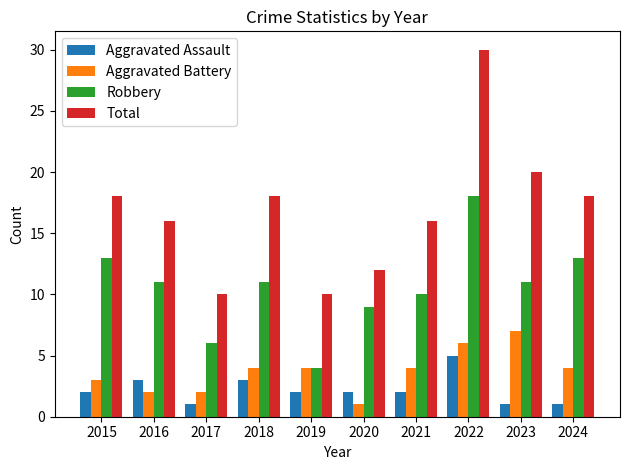

Which category has the highest value in the Aggravated Assault series?

2022